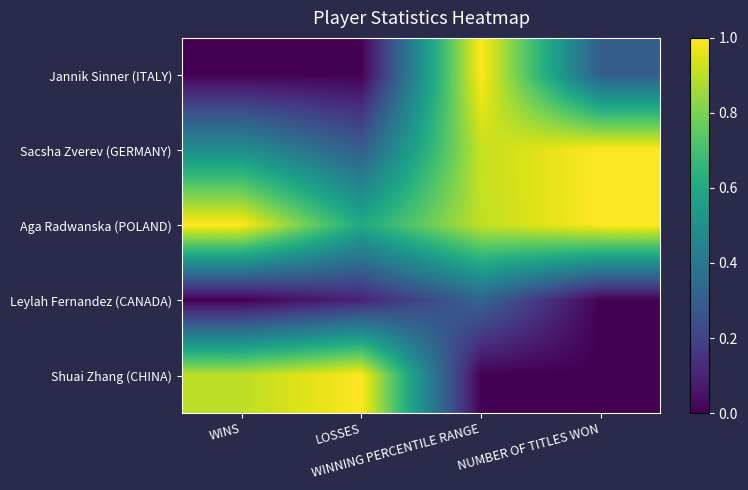

What is the difference between the highest and lowest values at WINS?

1.0